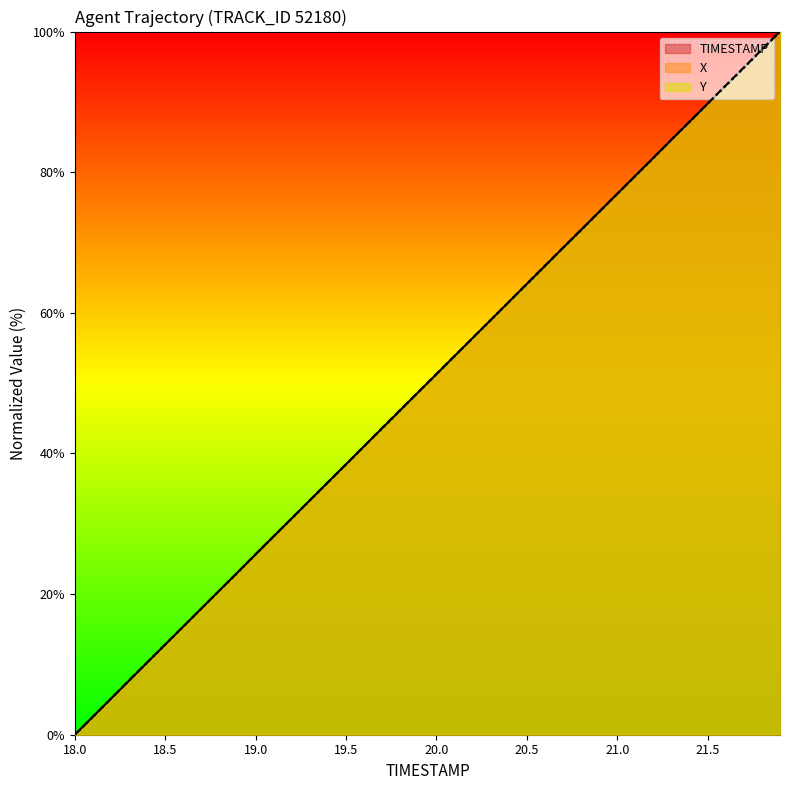

How many intersections are there between Y and TIMESTAMP?

2